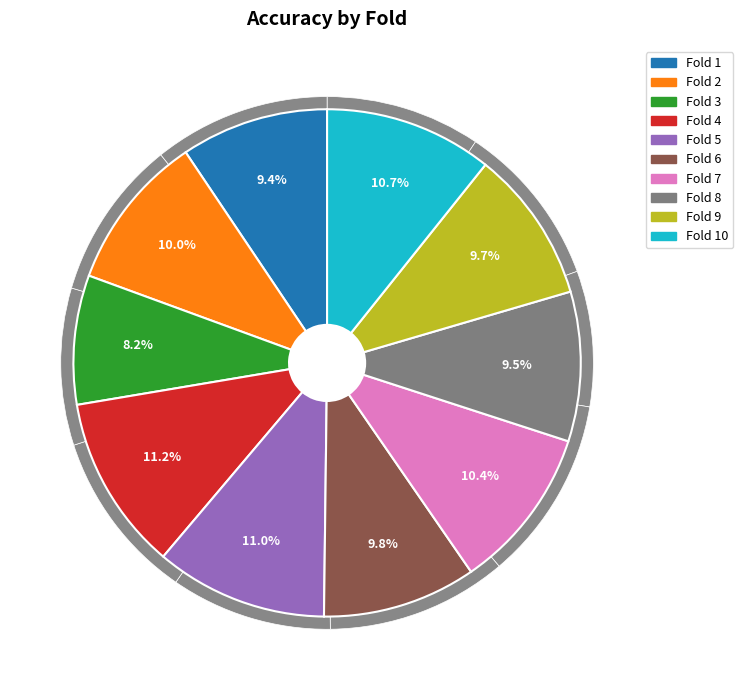

Between 6 and 8, which is larger?

6